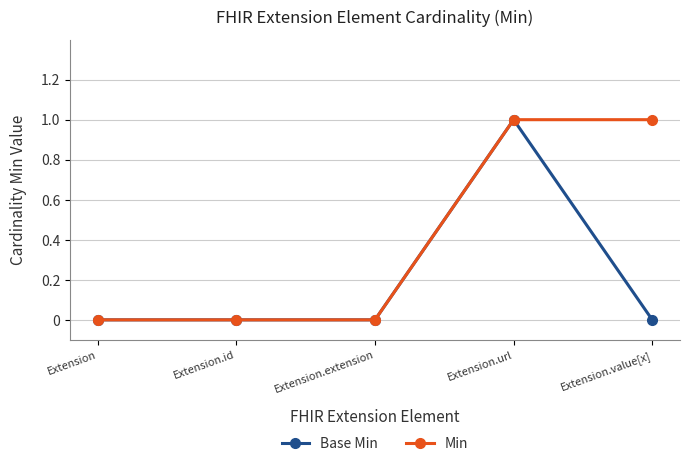

True or false: Base Min has a value of 1 at Extension.extension.

False